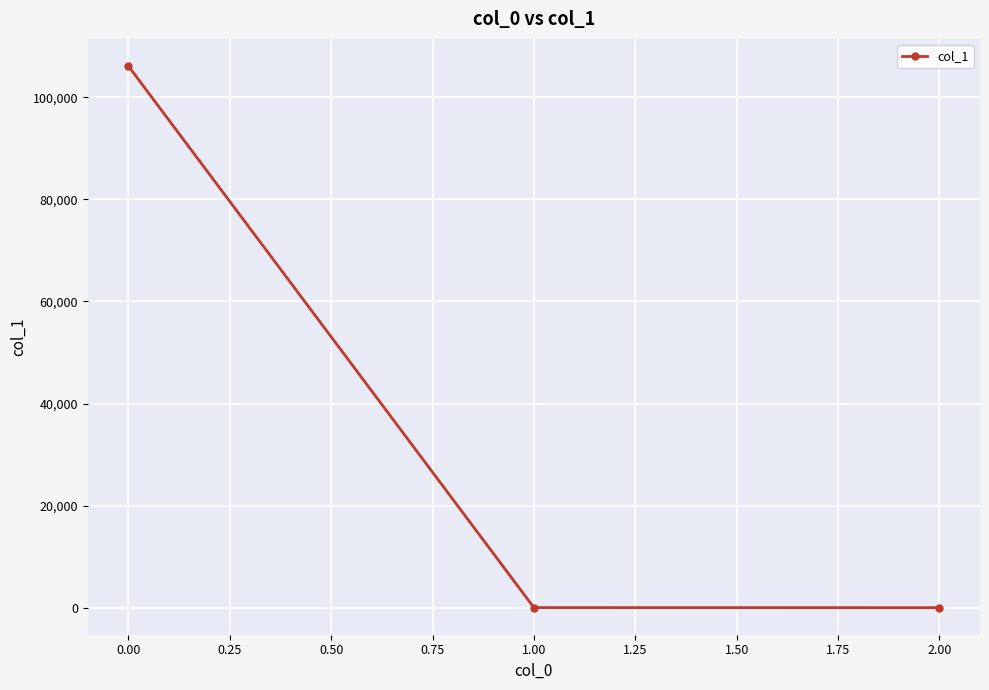

How many categories are shown in the chart?

3